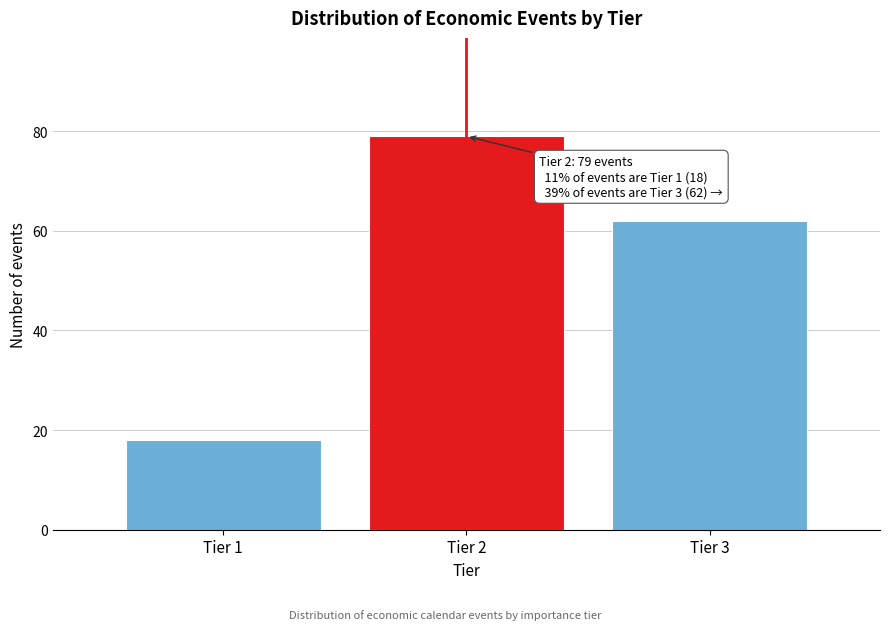

Reading left to right, transcribe all the data shown in this chart.

18	79	62